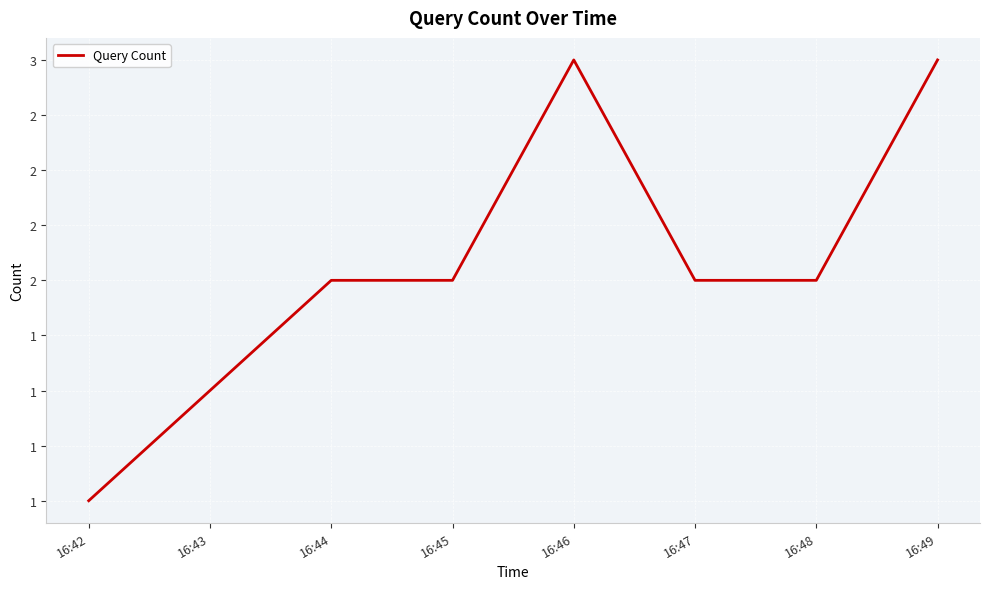

Is this an area chart (filled region under the line)?

No